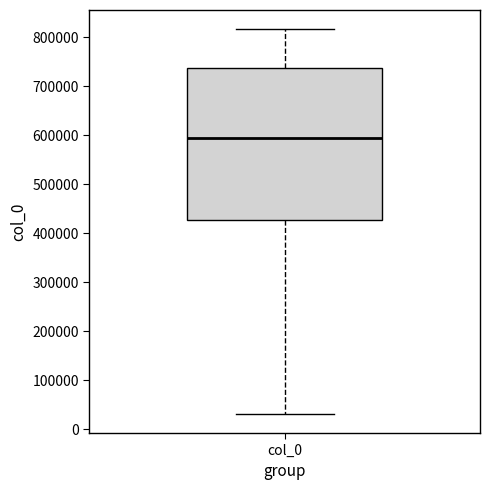

Transcribe this box plot: give where the median line is, the range the box spans, and where the two whiskers end, as read against the y-axis. The values are not printed on the chart, so give them approximately, as read against the axis.

median 590000, box 430000 to 740000, whiskers 30000 to 820000